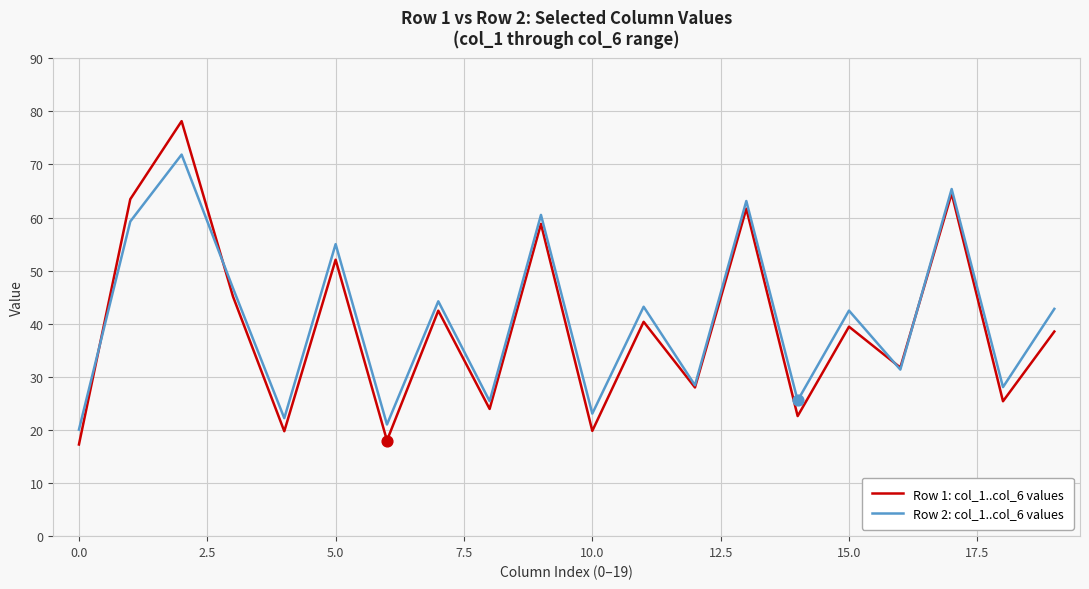

Which series has the largest range (max minus min)?

Row 1: col_1..col_6 values